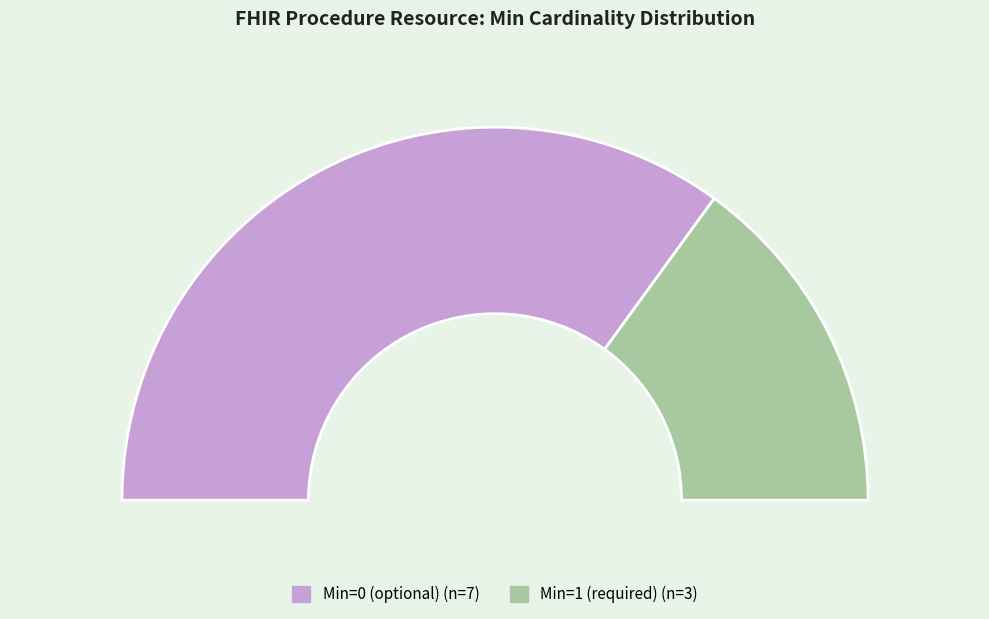

Is Procedure.id the majority of the pie?

No